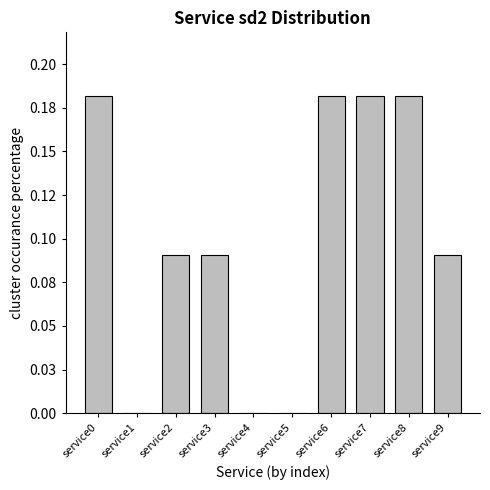

Are the bars horizontal?

No